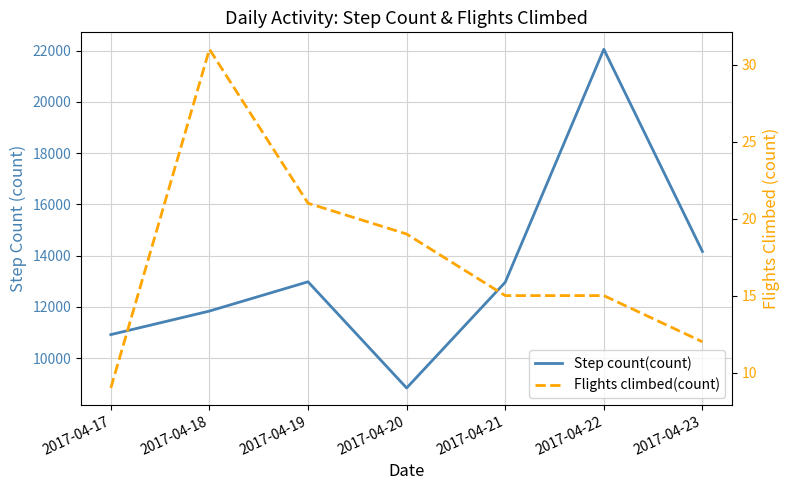

At which category does Step count(count) reach its first local peak?

2017-04-19